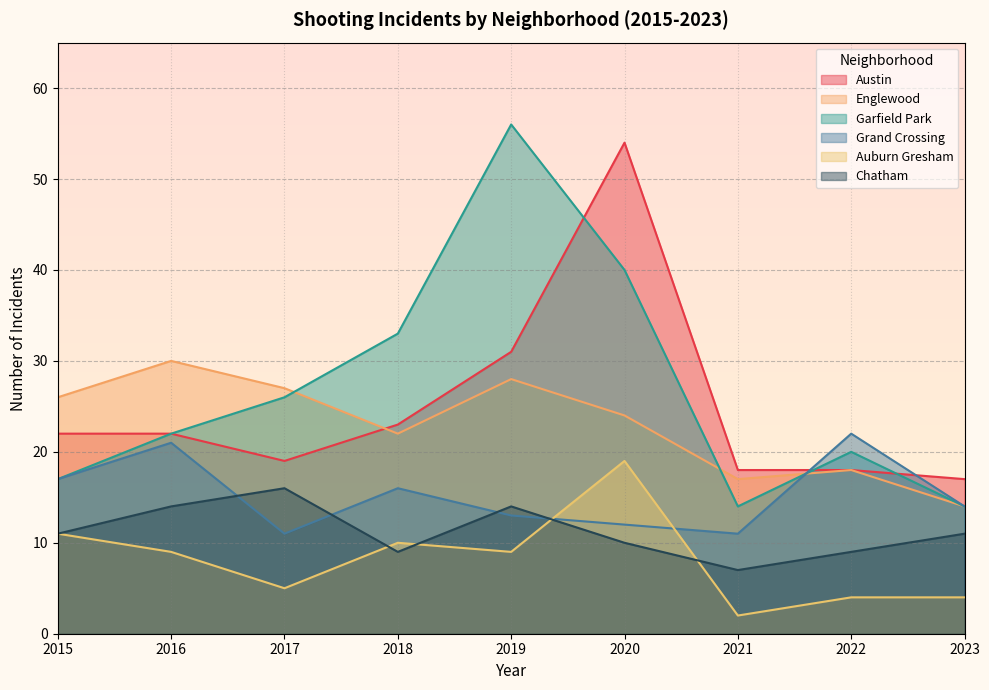

How many lines are shown in the chart?

6